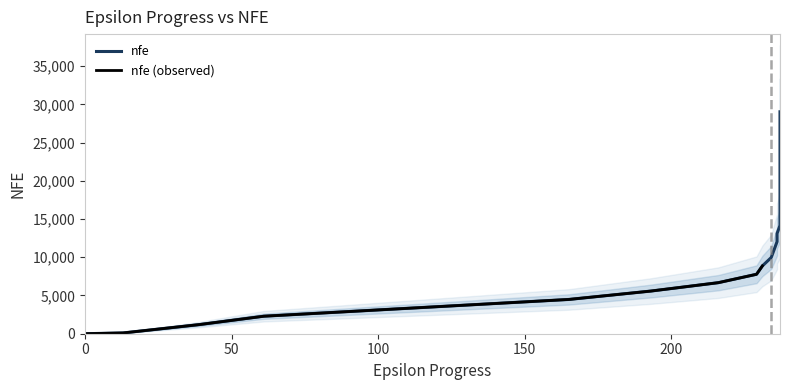

Reading left to right, what are all the values shown in this chart?

0	100	1195	2290	3386	4483	5581	6679	7776	8870	9963	10989	12048	13109	14172	15234	16296	17358	18418	19478	20538	21600	22664	23724	24785	25846	26907	27969	29029